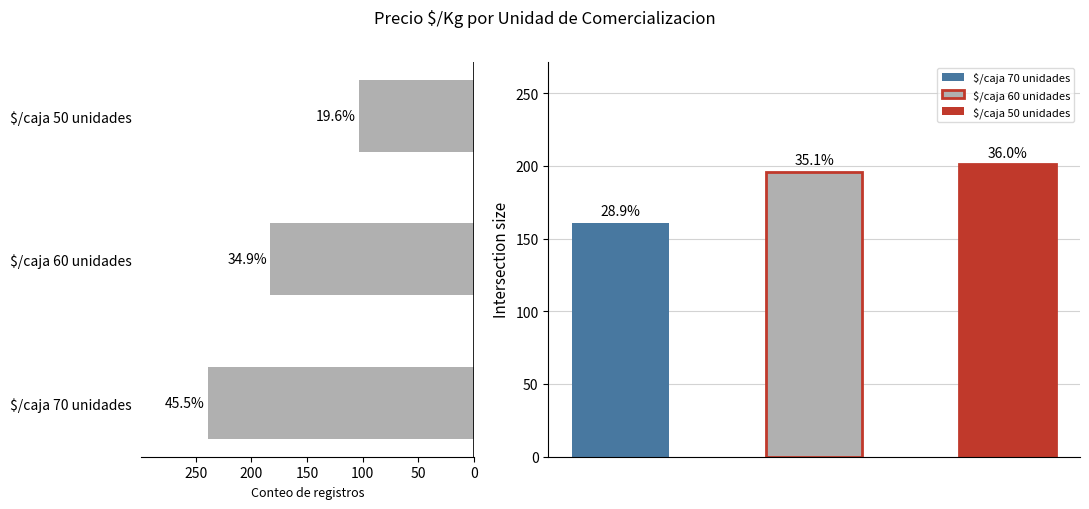

Does the chart contain any negative values?

No